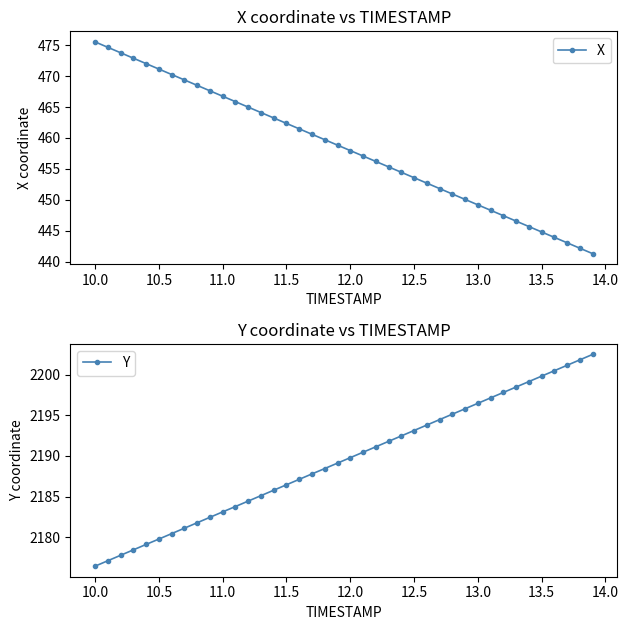

What is the difference between the maximum and minimum values in the Y series?

26.1